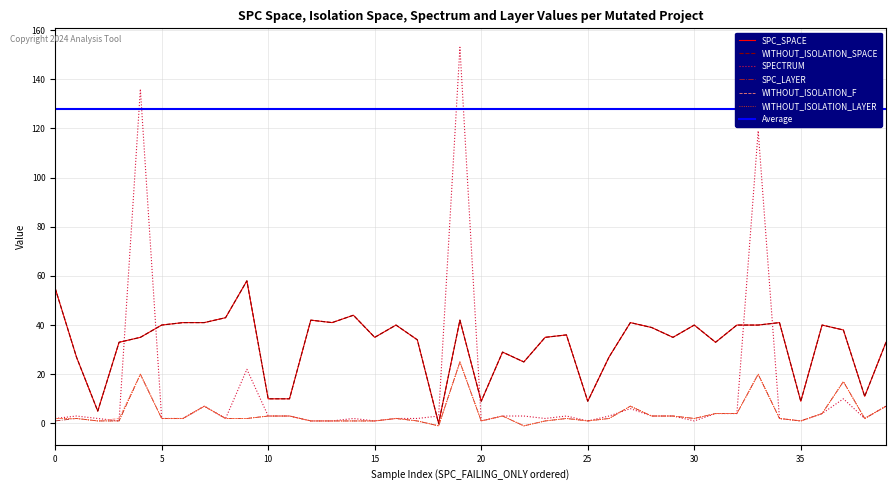

True or false: SPC_SPACE has more than 0 interior local peaks.

True